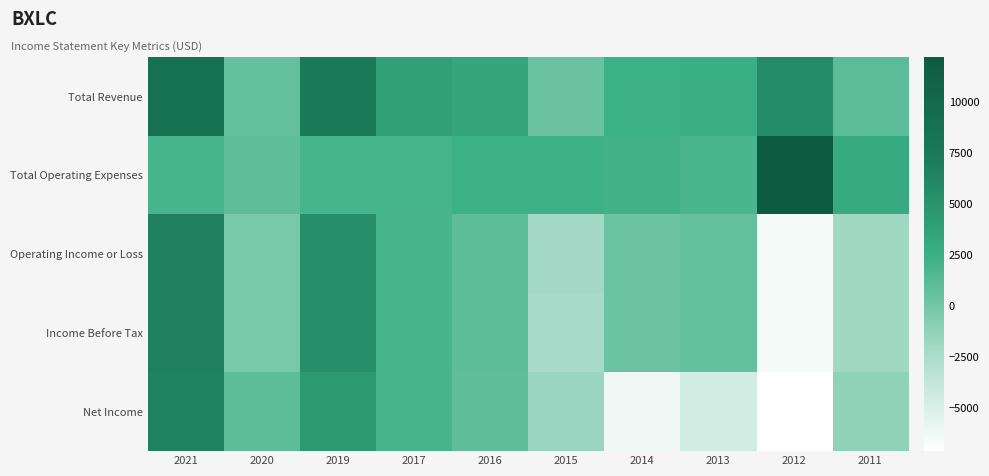

What is the smallest value displayed?

-7100